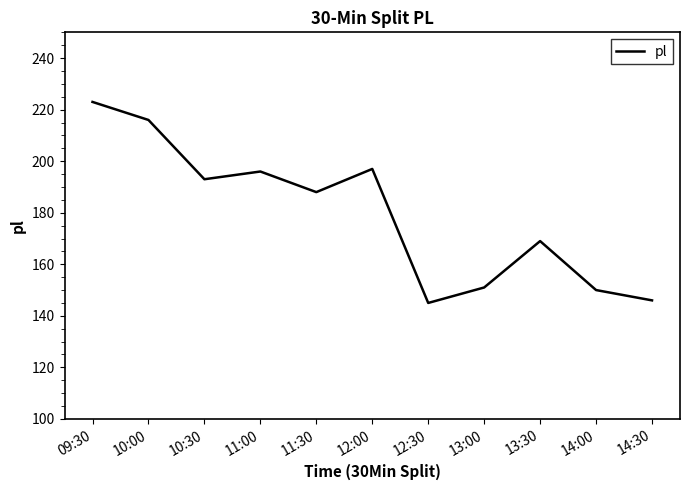

What is the minimum value shown in the chart?

145